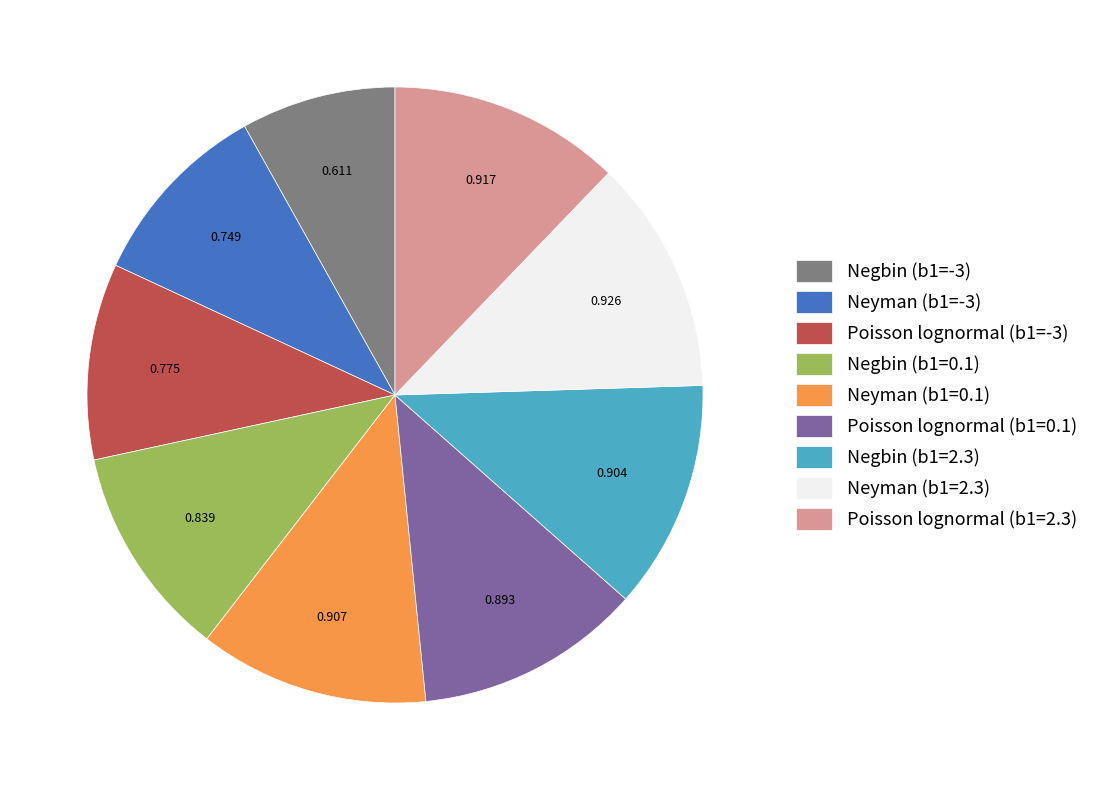

Is it true that Neyman (b1=-3) is 10% of the pie?

True